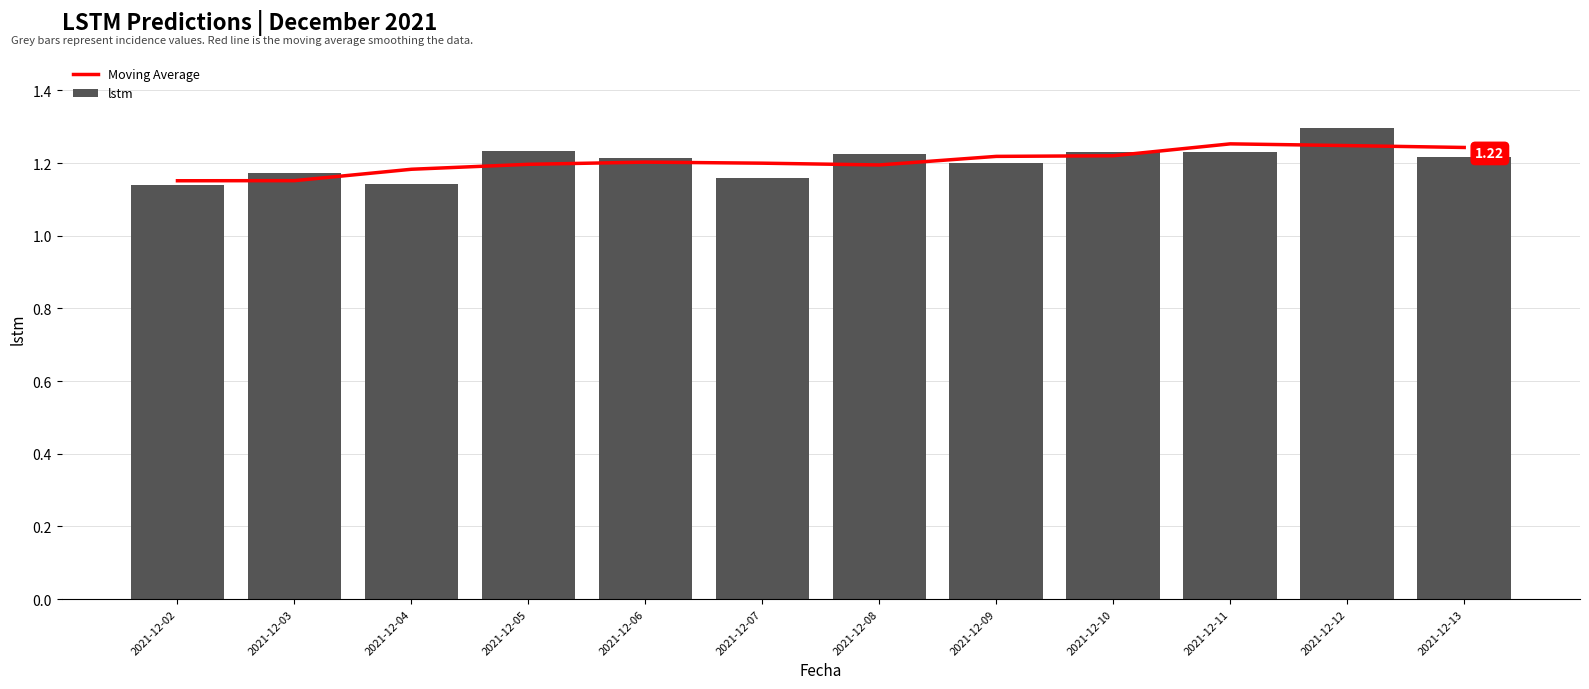

The value of Moving Average at 2021-12-13 is 1.2. True or false?

True